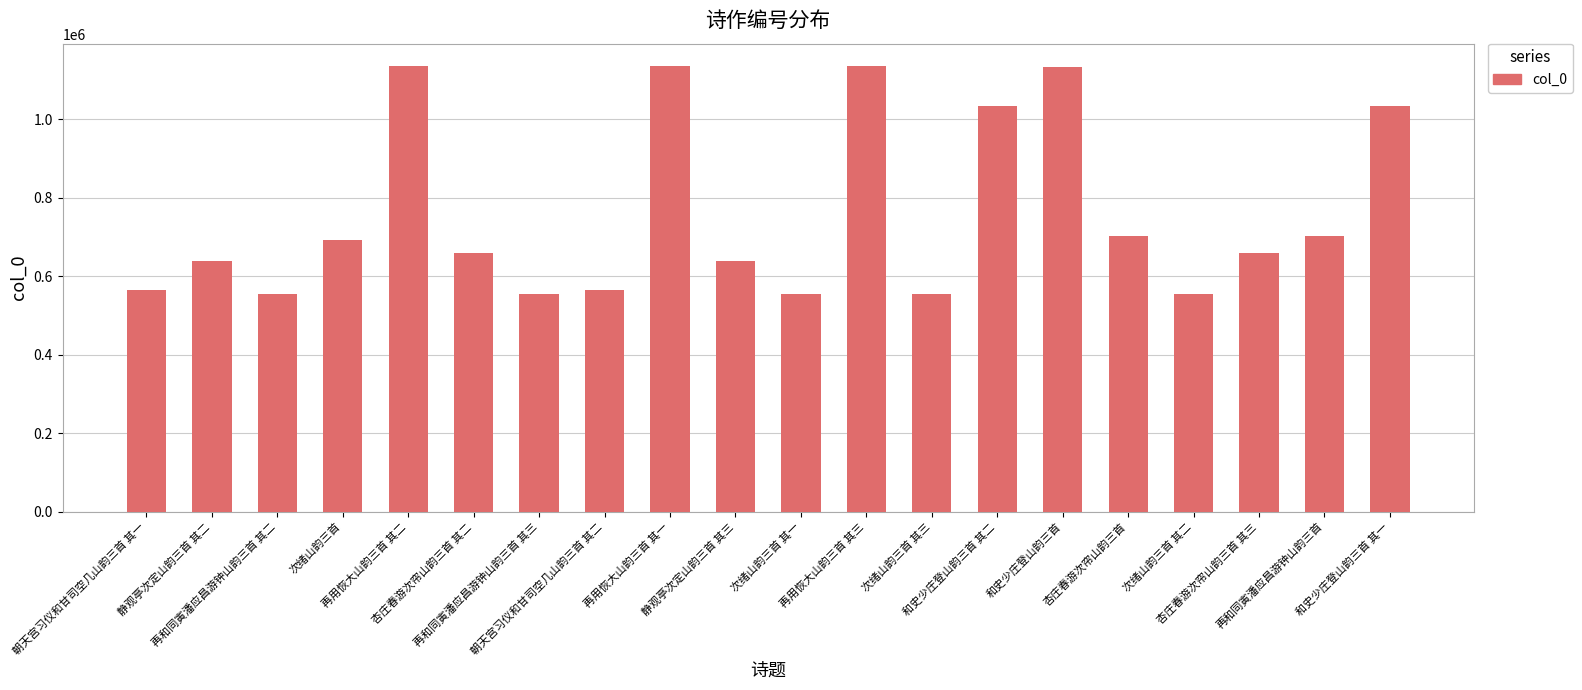

What is the difference between the second highest and second lowest values?

580610